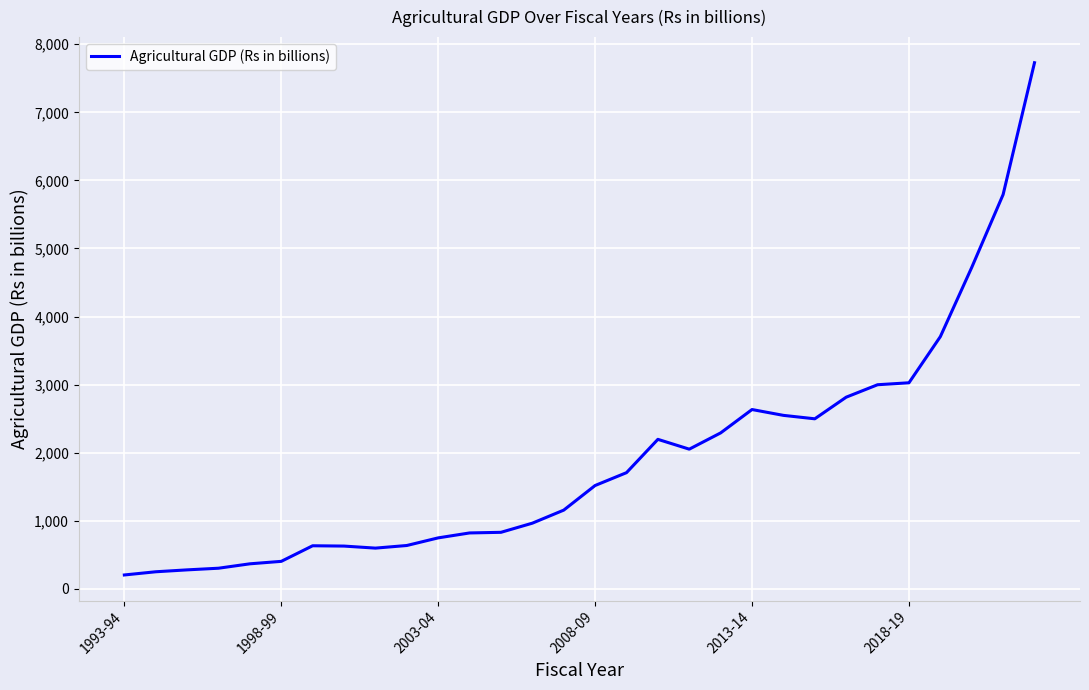

How many series are shown in this chart?

1